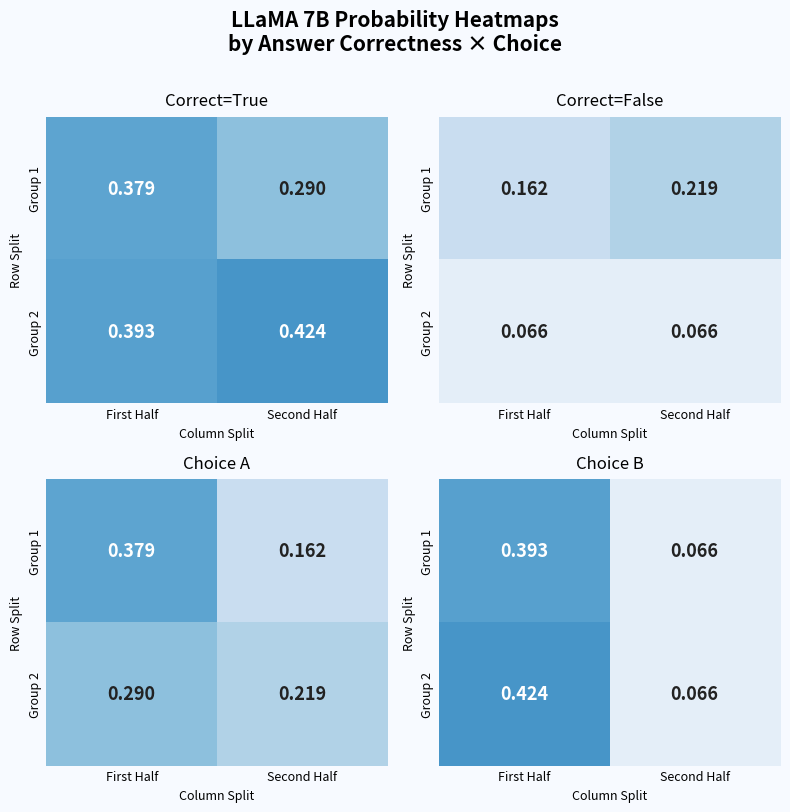

Is it true that Group 2 equals 0.0 at Second Half?

False